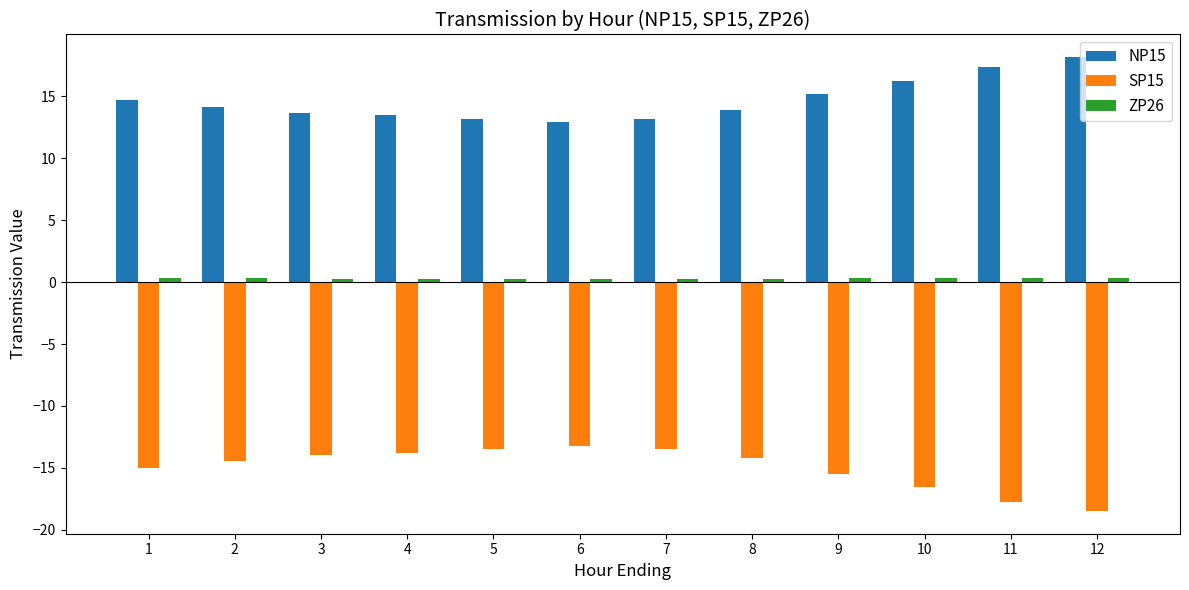

Is the value of SP15 at 10 greater than the value of NP15 at 5?

No